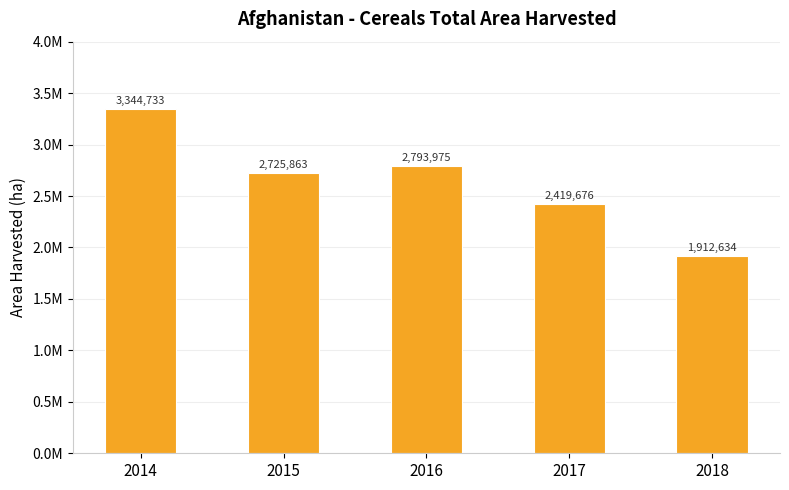

What is the sum of all values?

13196881